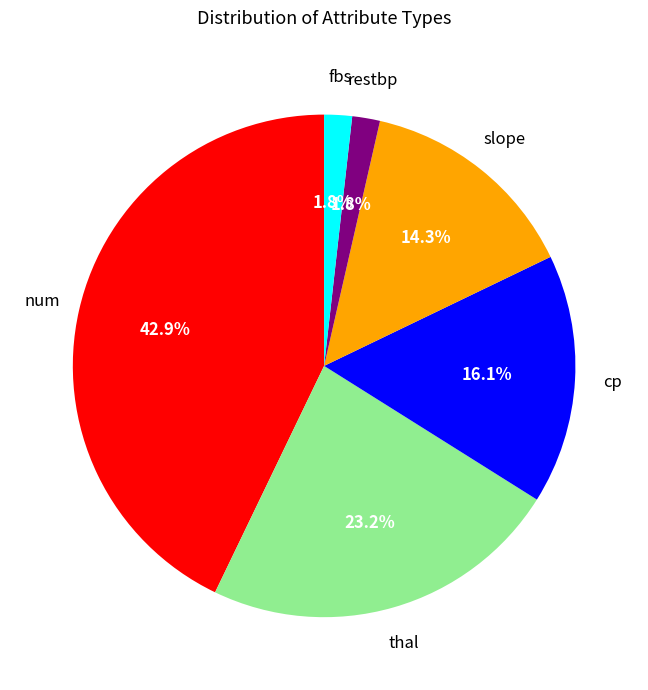

Does any single category account for the majority?

No